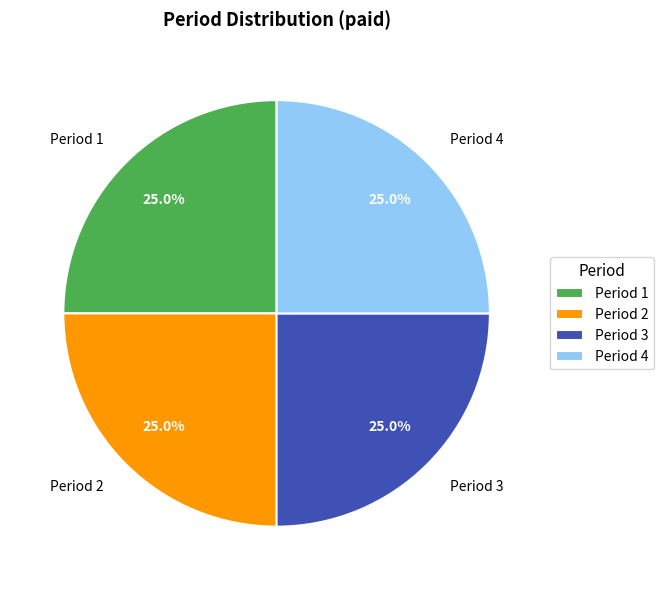

Approximately how many times larger is the value at Period 3 compared to Period 1?

1.0